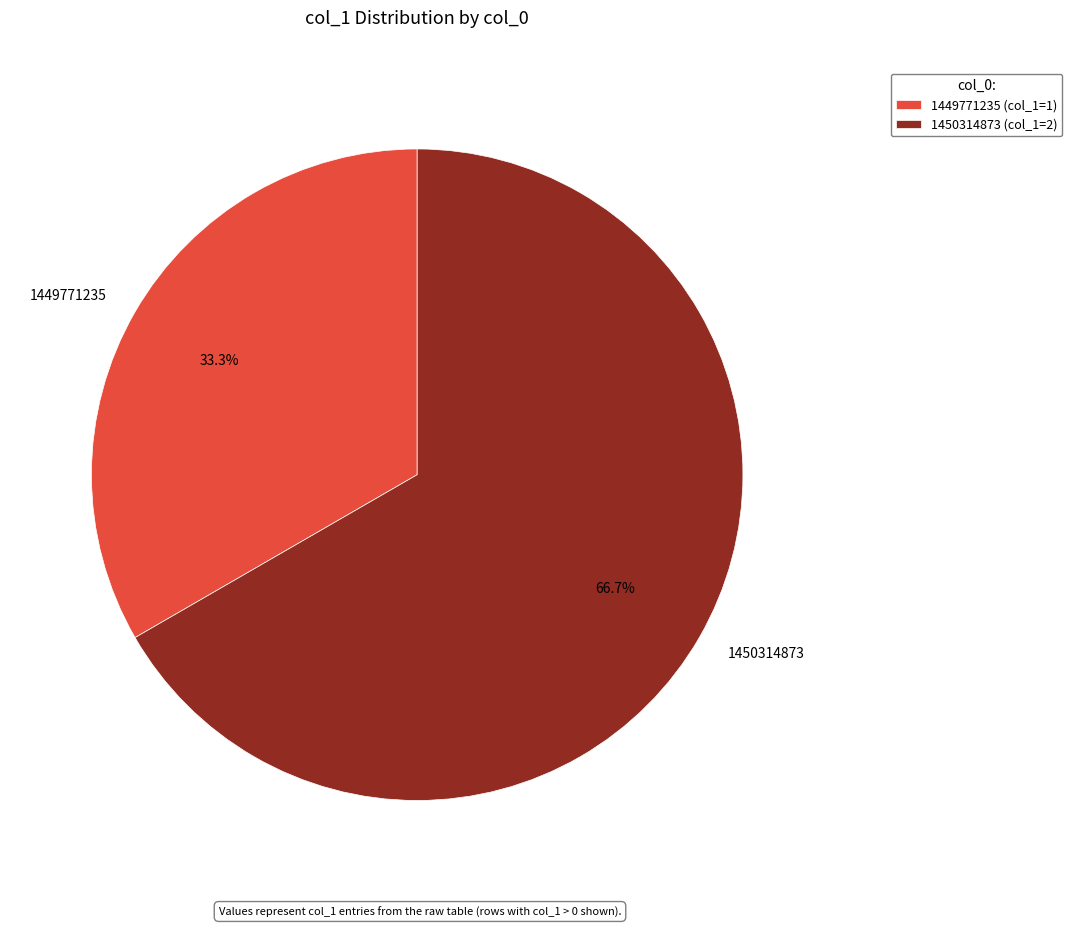

What is the largest slice in the pie chart?

1450314873